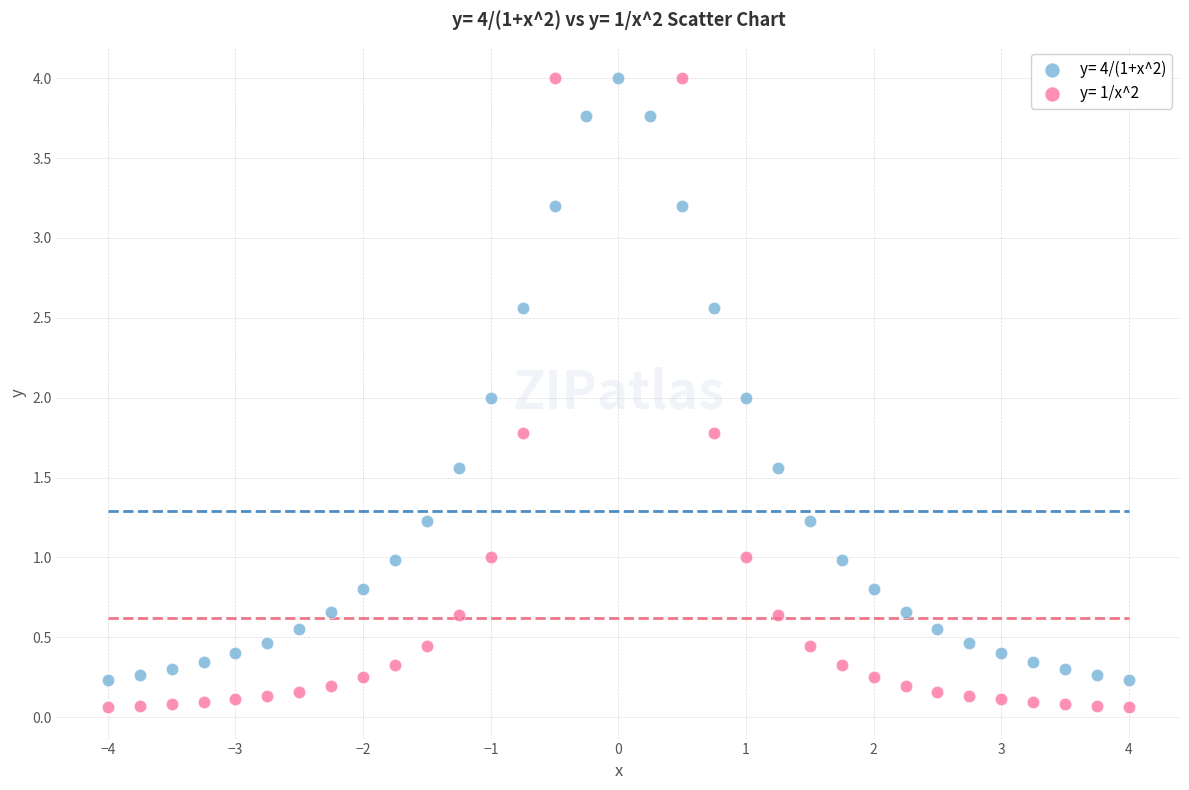

What are all the series names shown in the legend?

y= 4/(1+x^2), y= 1/x^2